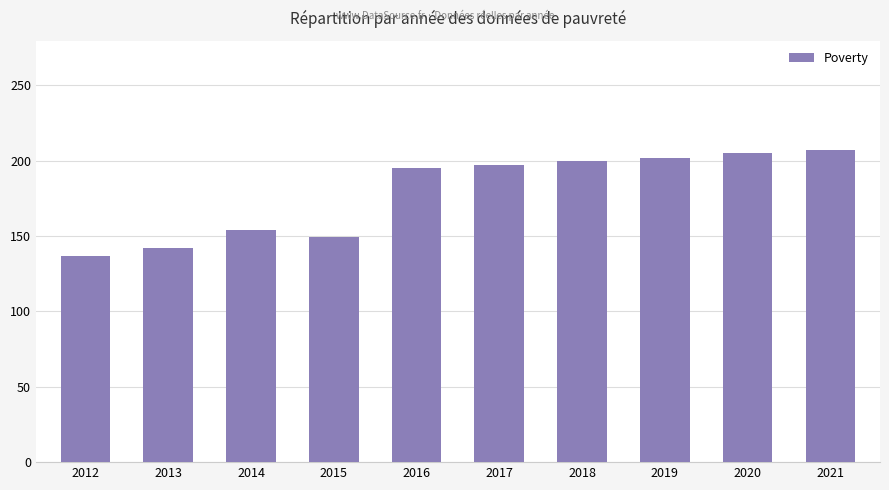

What is the value of the 1st bar from the left?

137